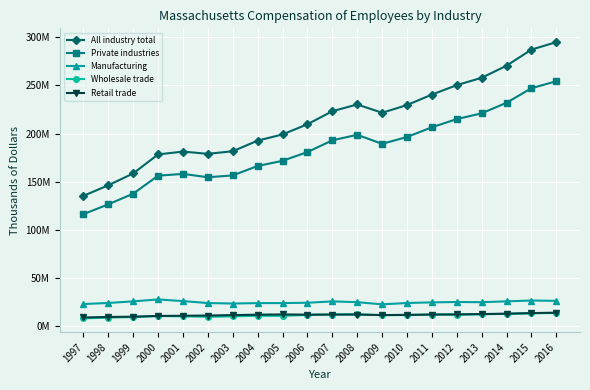

Is this an area chart (filled region under the line)?

No